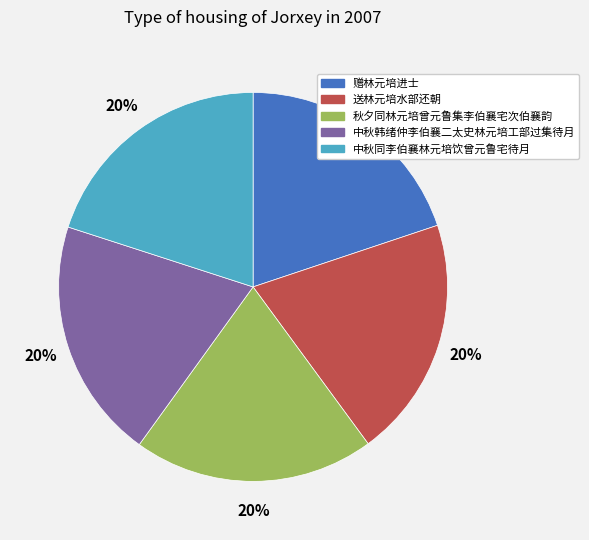

Approximately how many times larger is the value at 赠林元培进士 compared to 秋夕同林元培曾元鲁集李伯襄宅次伯襄韵?

1.0